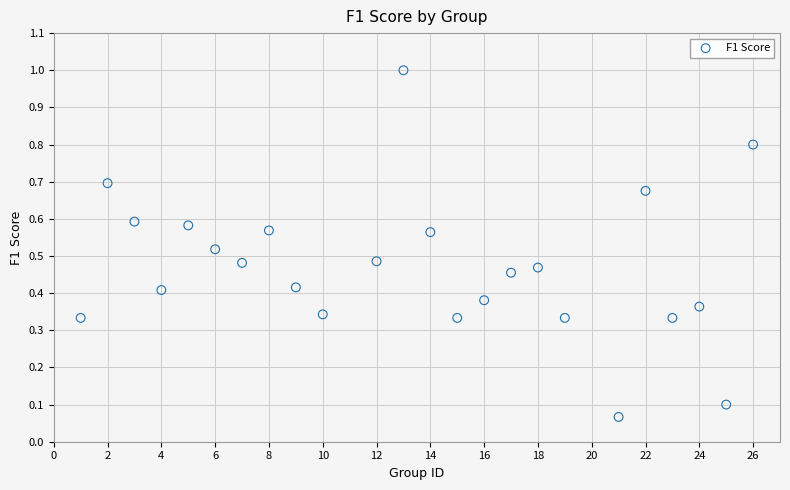

What is the range of X values (max minus min)?

25.0